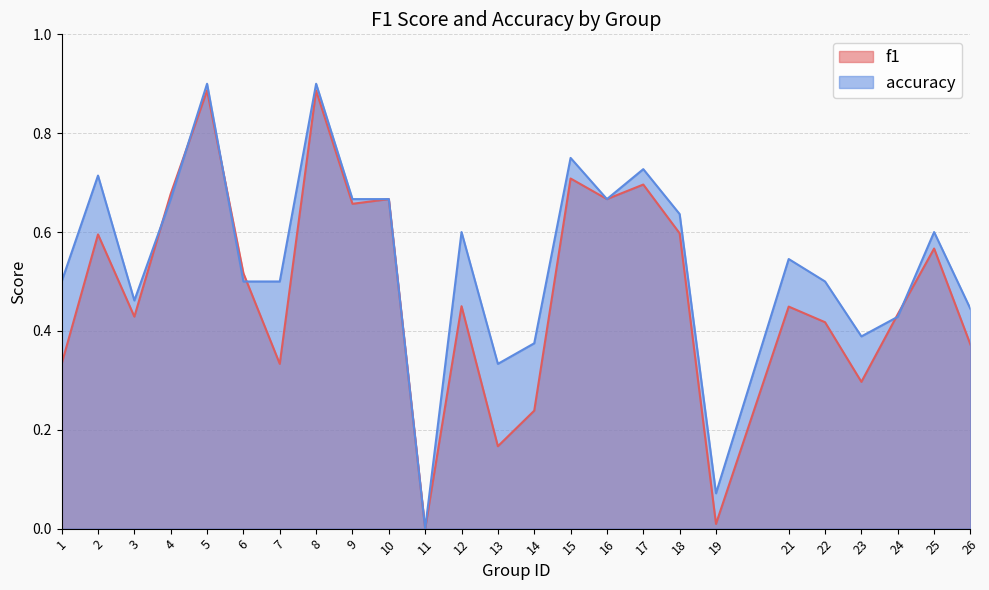

Does the chart display data point markers on the line(s)?

No